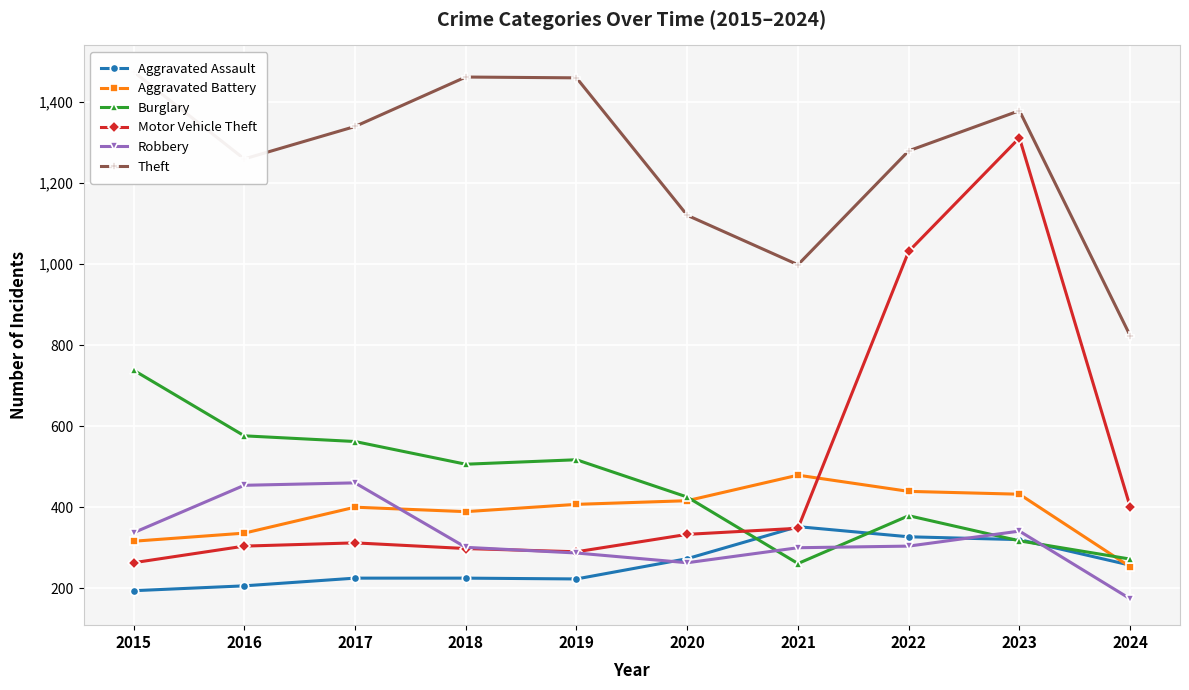

The value of Theft at 2017 is 2282. True or false?

False